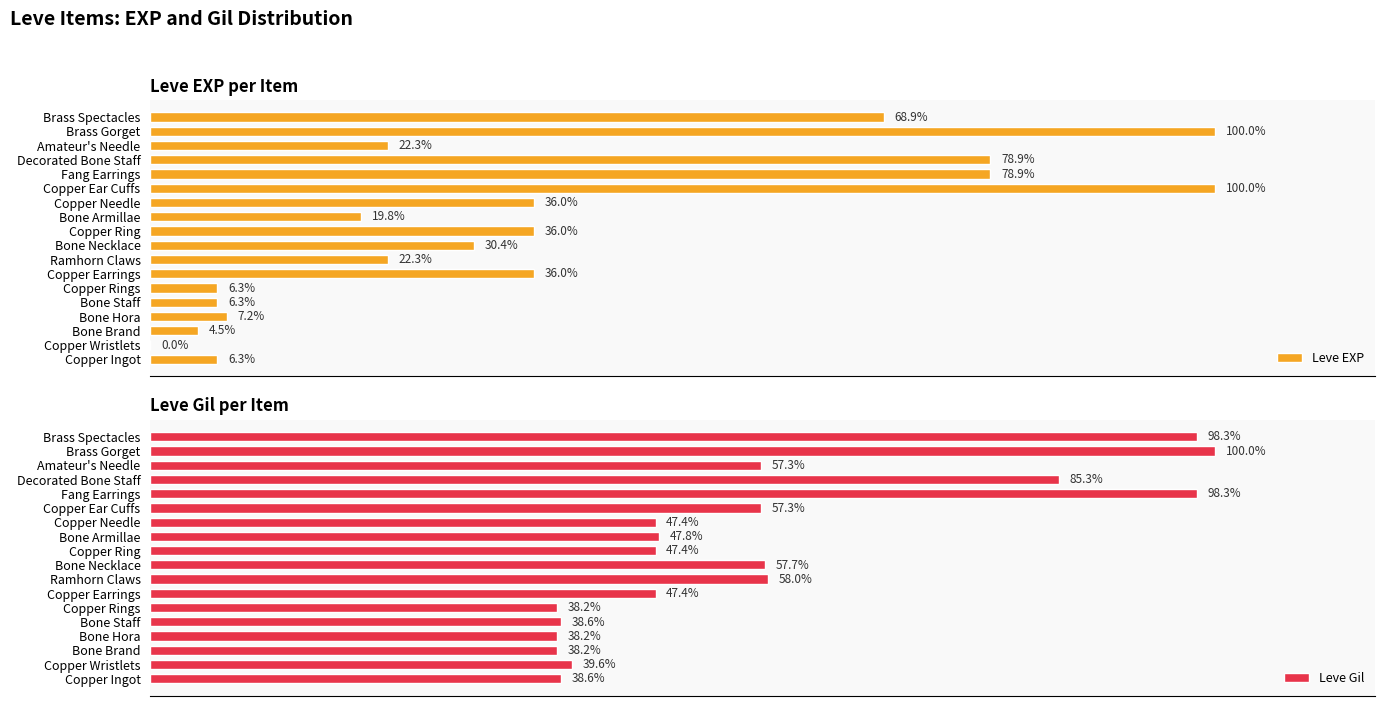

At which label is Leve Gil closest to 69?

Ramhorn Claws